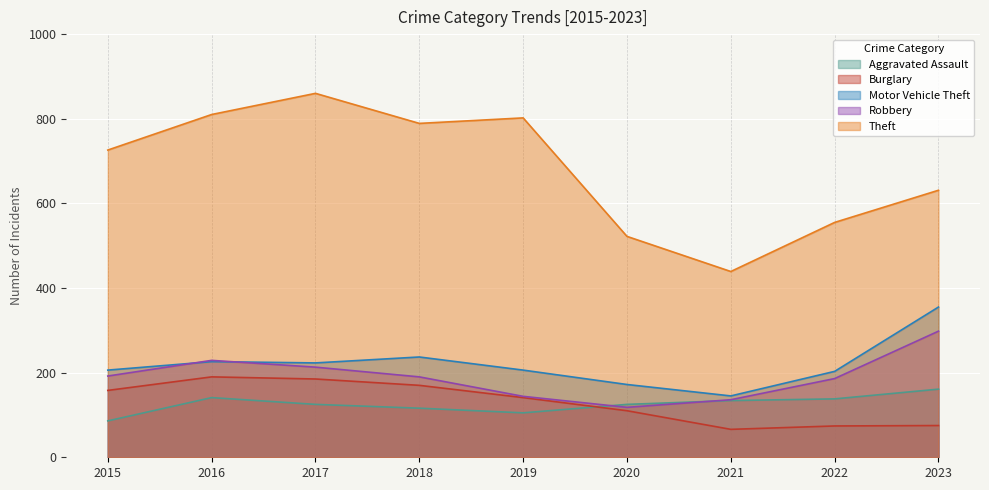

Which series has the widest spread of values?

Theft